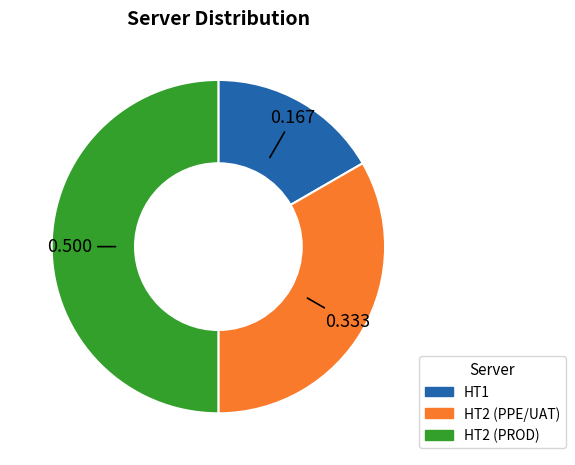

Do HT2 (PROD) and HT1 together represent more than half of the pie?

Yes